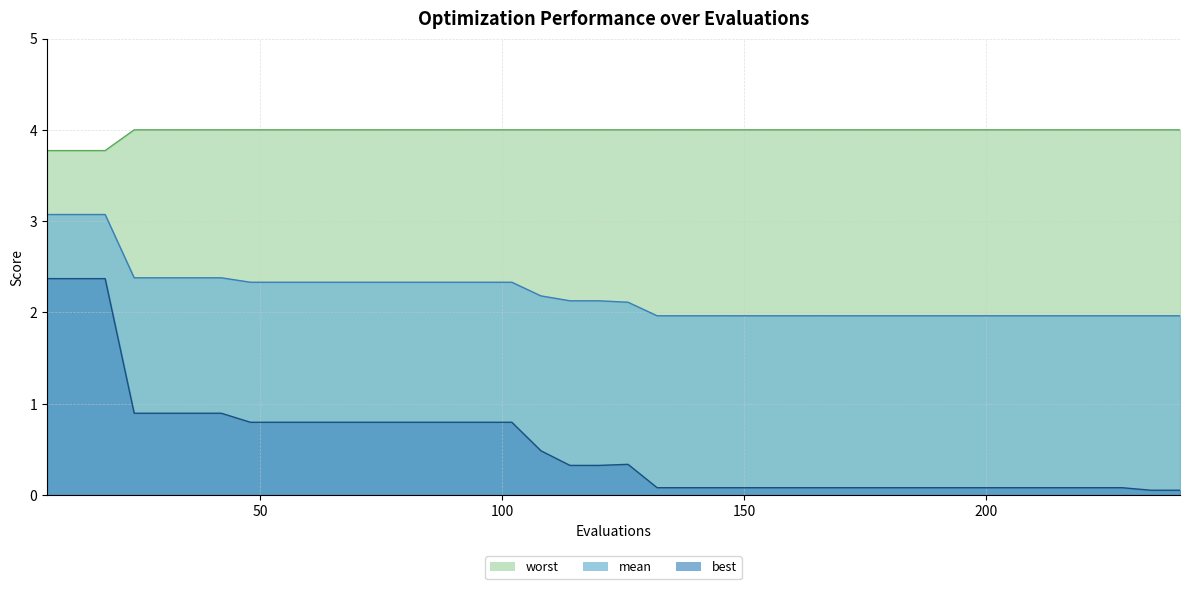

Between 42 and 102, which is larger?

42